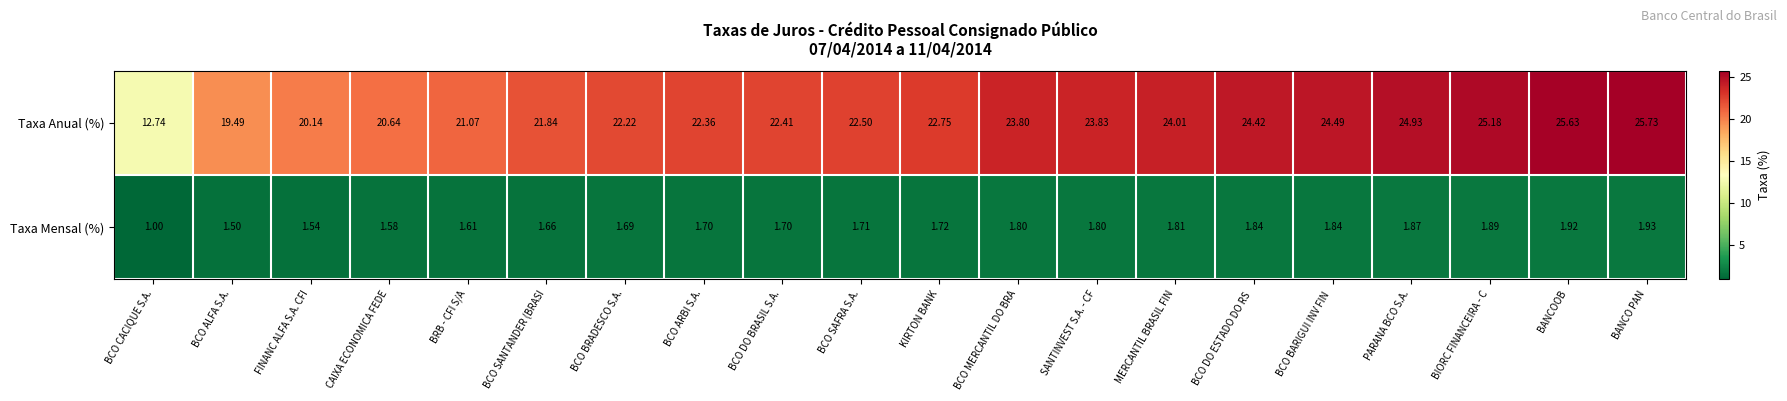

At which label does Taxa Anual (%) reach its minimum?

BCO CACIQUE S.A.